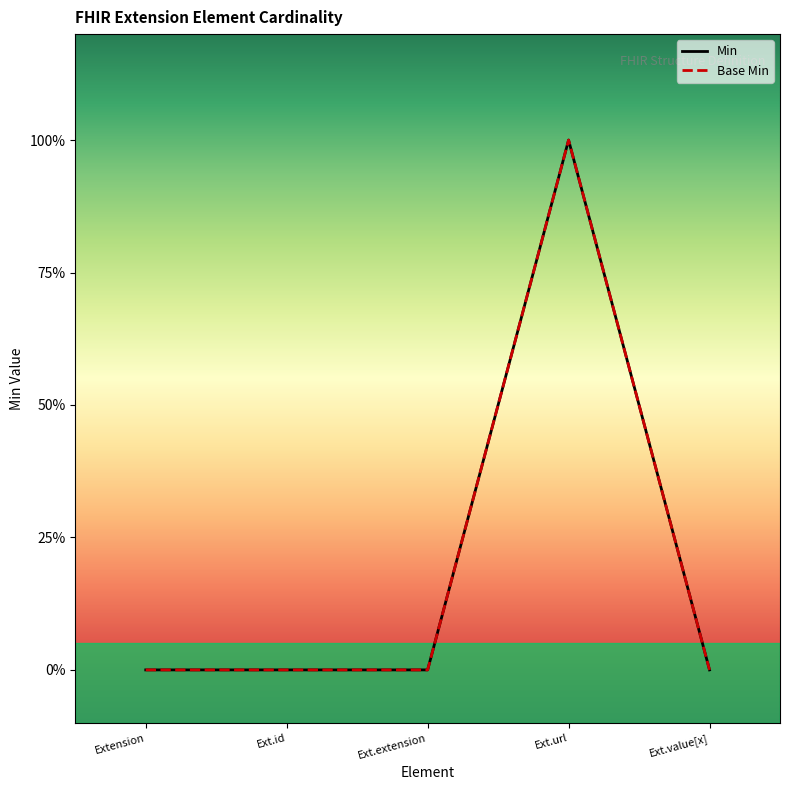

What position from the right is Extension?

5